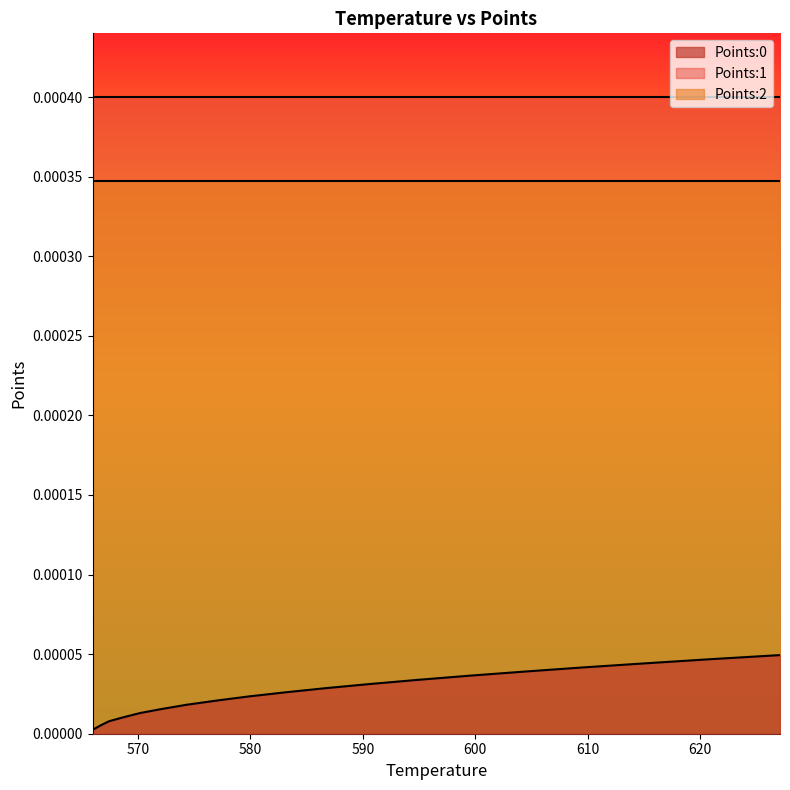

True or false: Points:1 and Points:0 intersect in this chart.

False